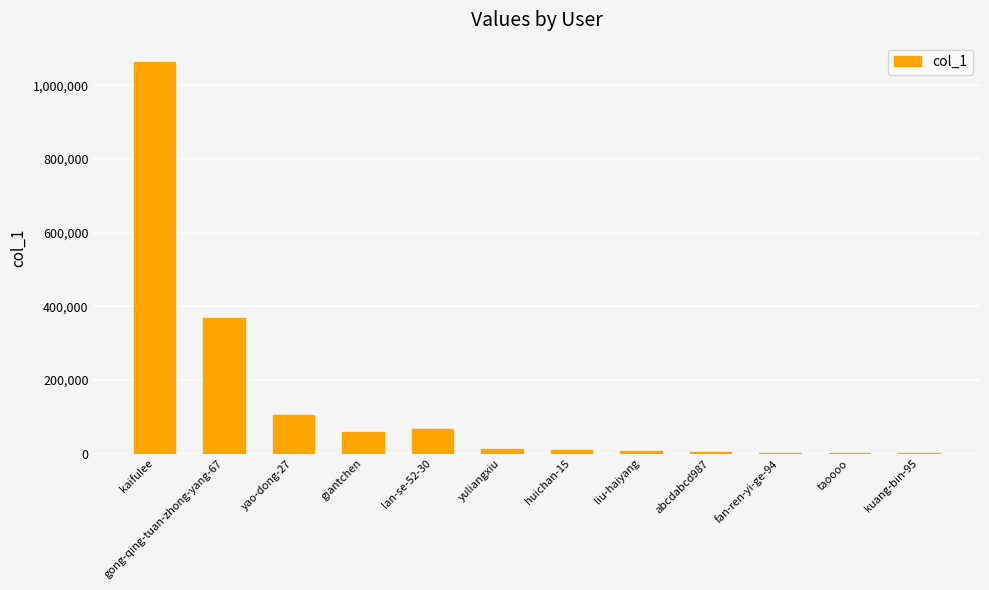

The value at yao-dong-27 is 104965. True or false?

True